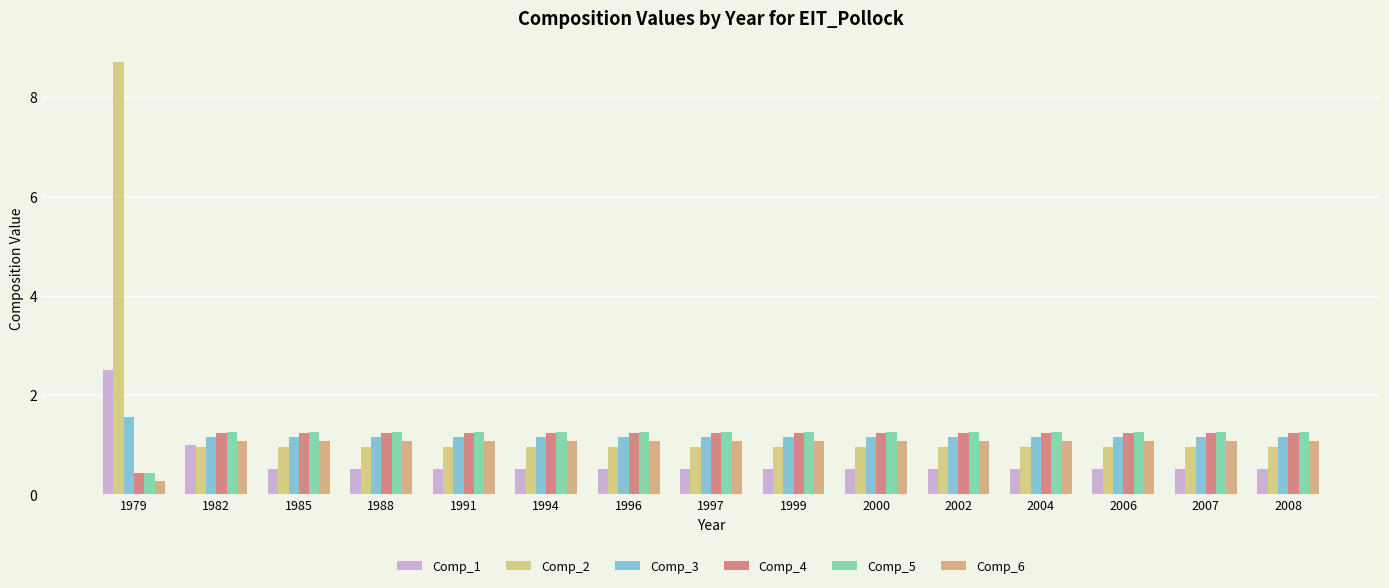

What is the value of the Comp_4 bar at the 15th from the left?

1.2